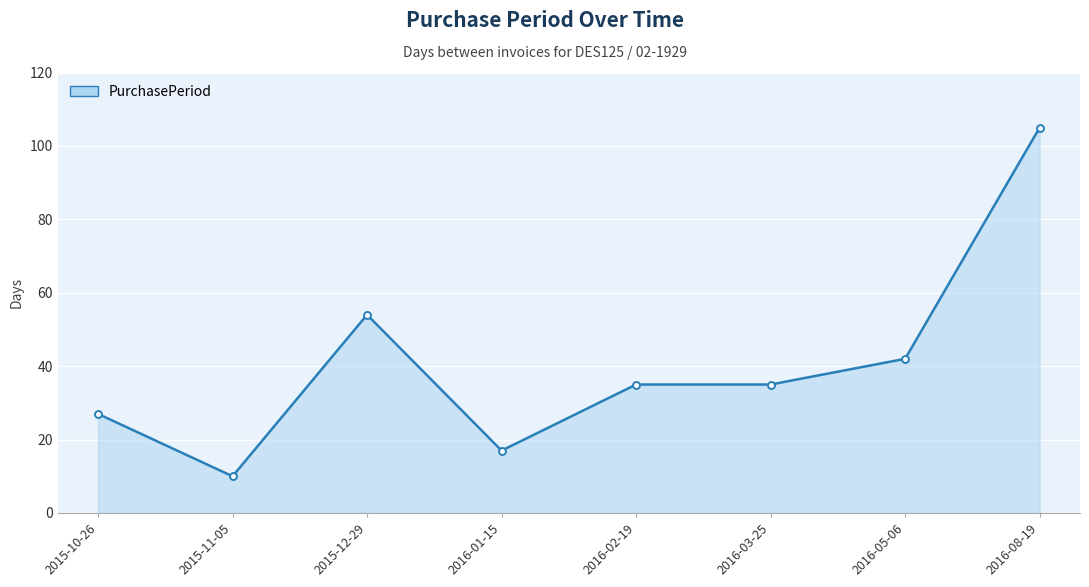

What is the difference between the values at 2016-01-15 and 2015-10-26?

10